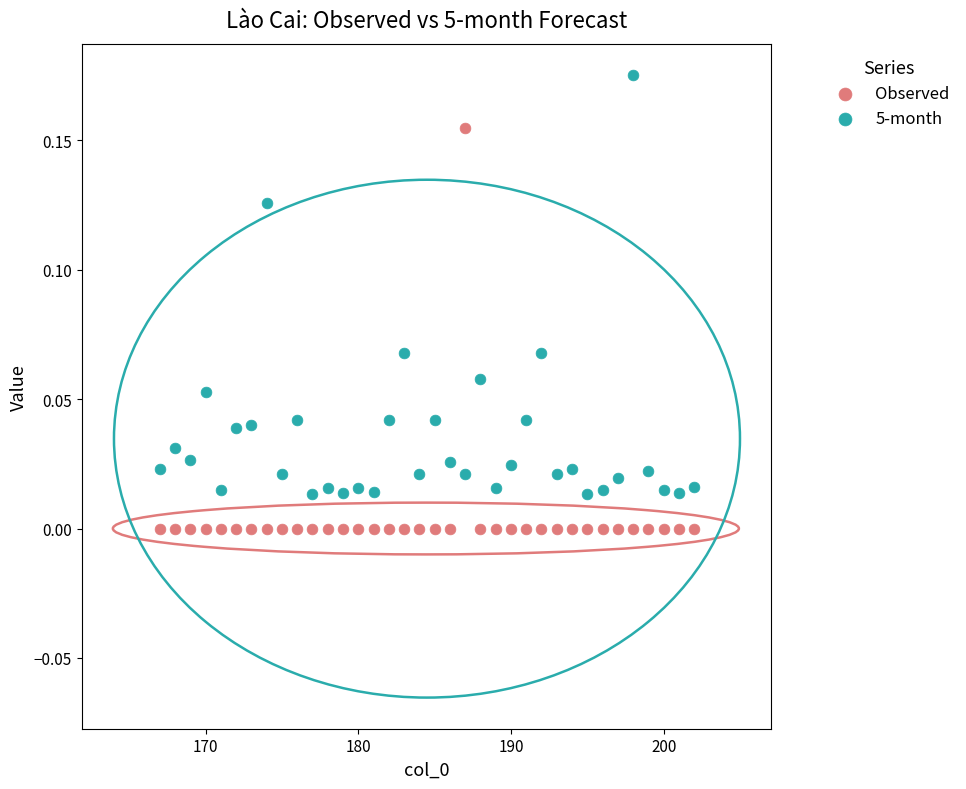

Across all data points, what is the range of X values (max minus min)?

35.0